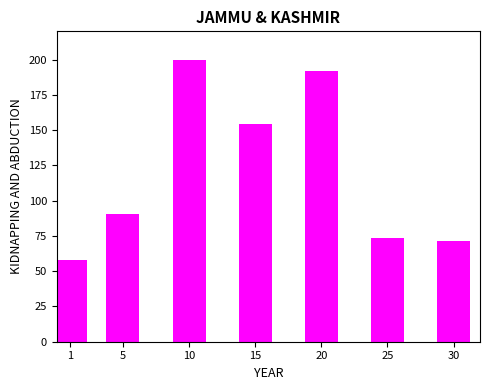

Are the bars grouped side by side (vs. stacked)?

No